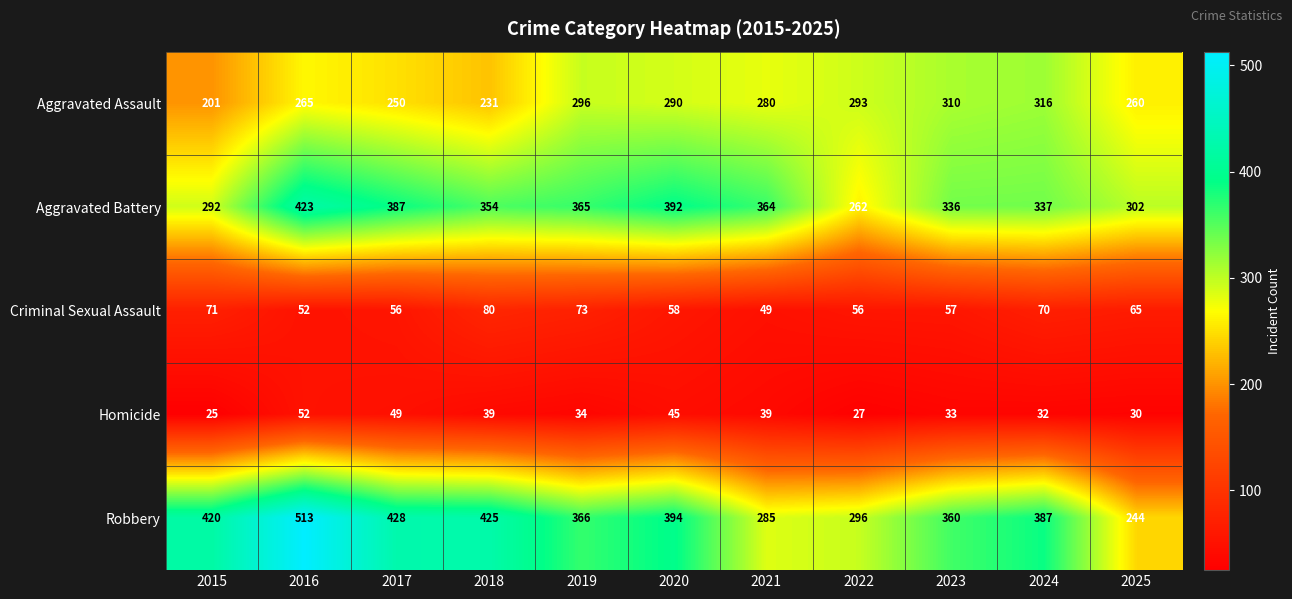

At which category does the chart reach its minimum across all series?

2015